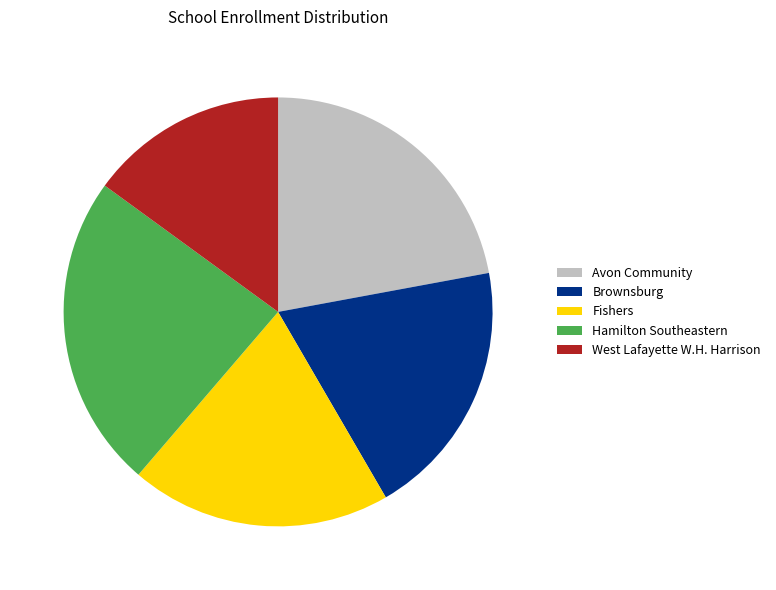

What is the largest slice in the pie chart?

Hamilton Southeastern